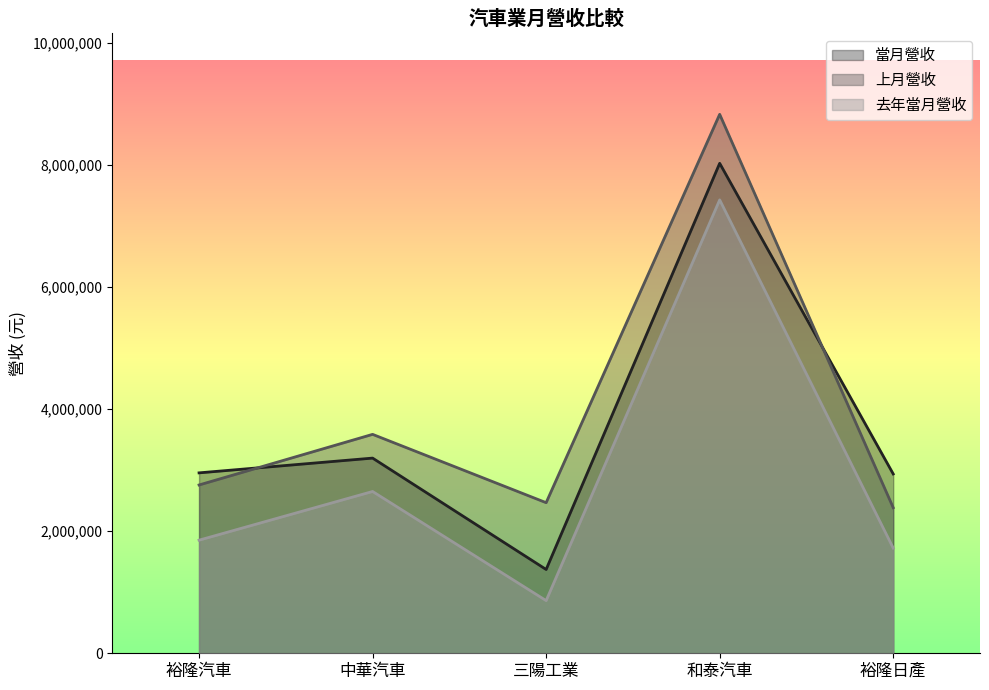

Which label corresponds to the smallest value in the chart?

三陽工業